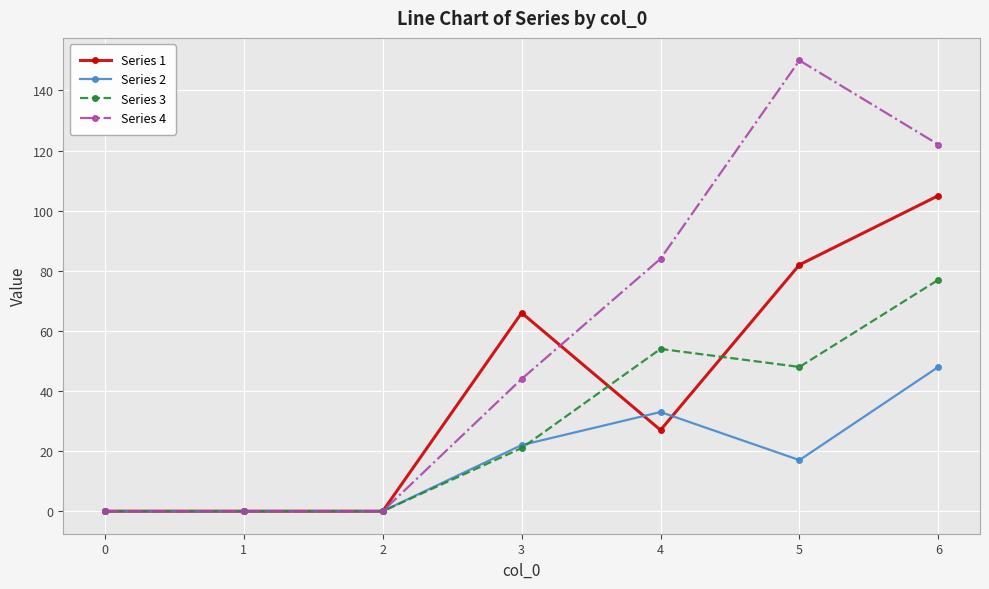

What are all the series names shown in the legend?

Series 1, Series 2, Series 3, Series 4